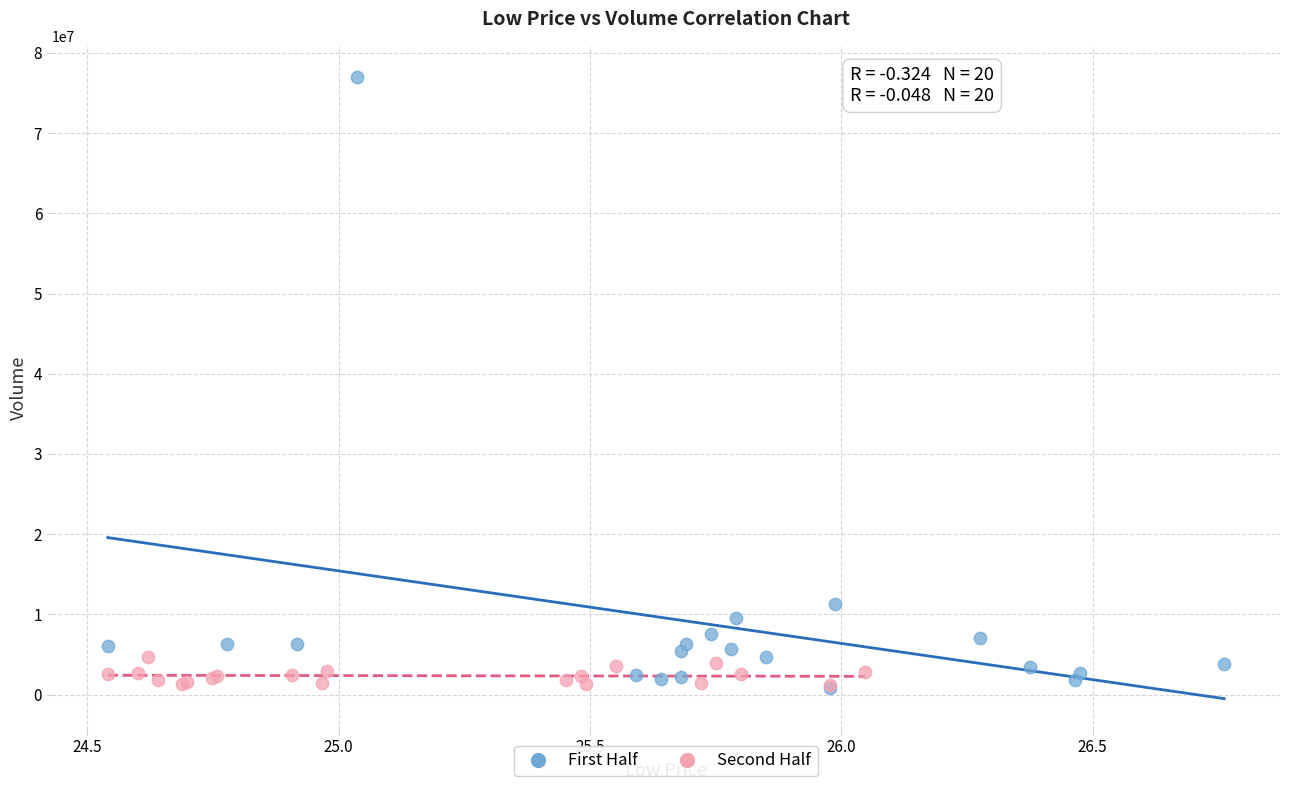

Which series contains the highest Y value?

First Half